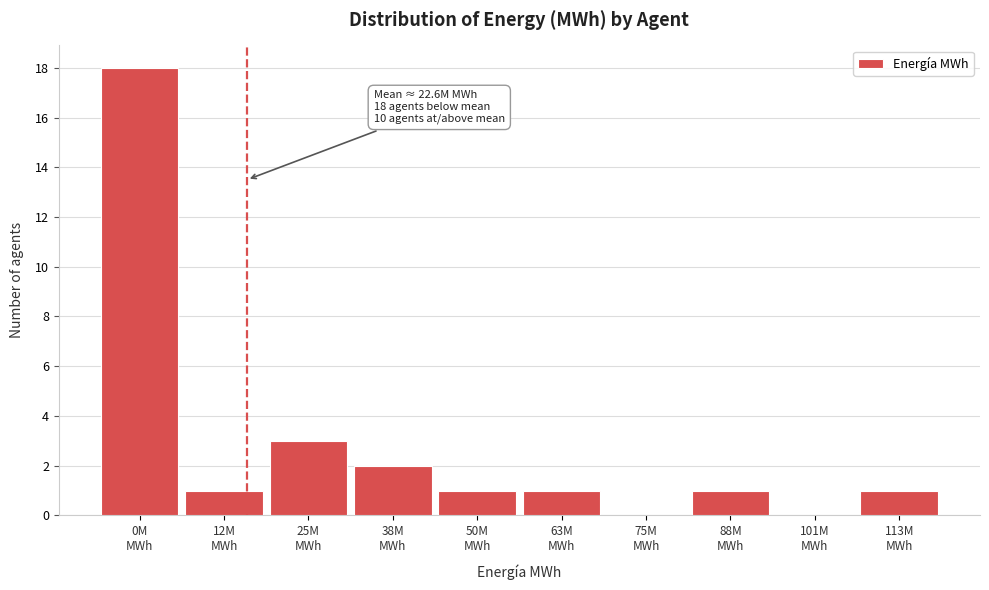

What is the maximum value shown in the chart?

18